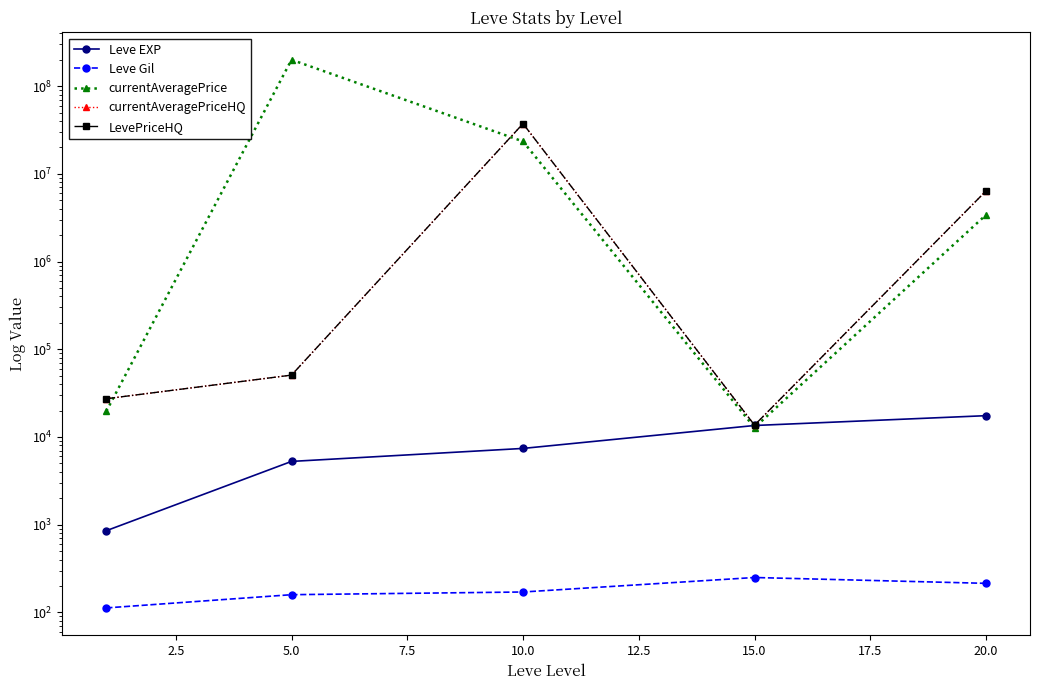

What is the spread (max minus min) of values at 2.5?

200020301.8